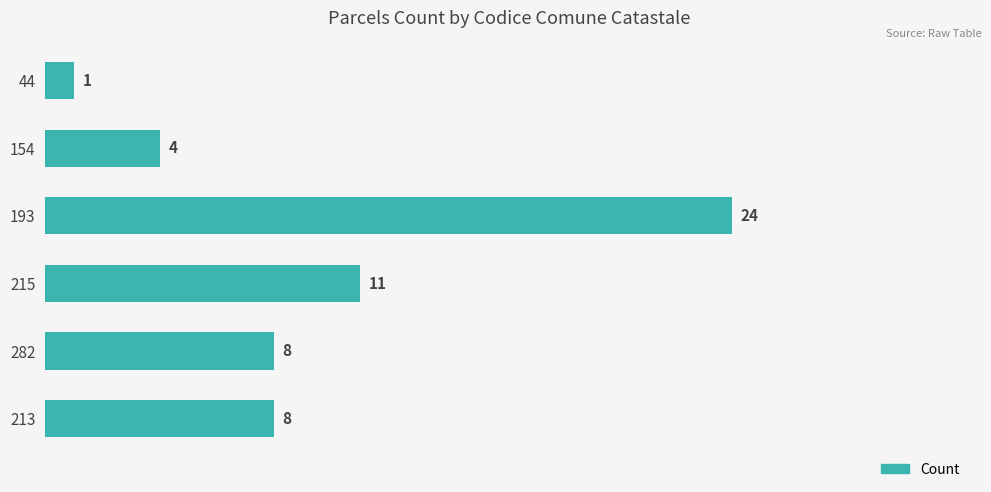

What position from the bottom is 154?

5